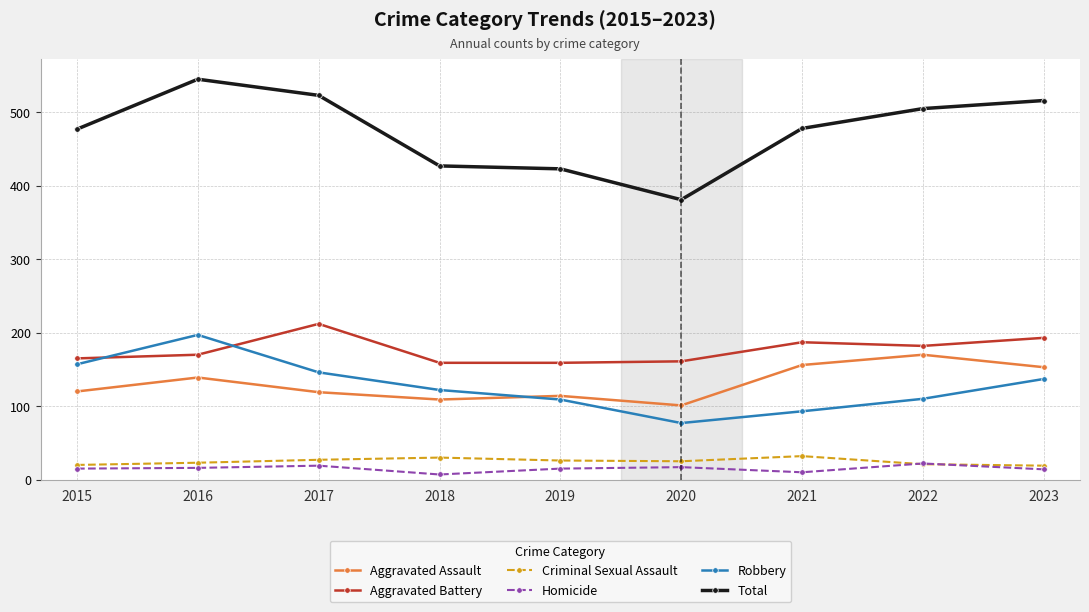

True or false: Aggravated Assault and Total cross at least once.

False